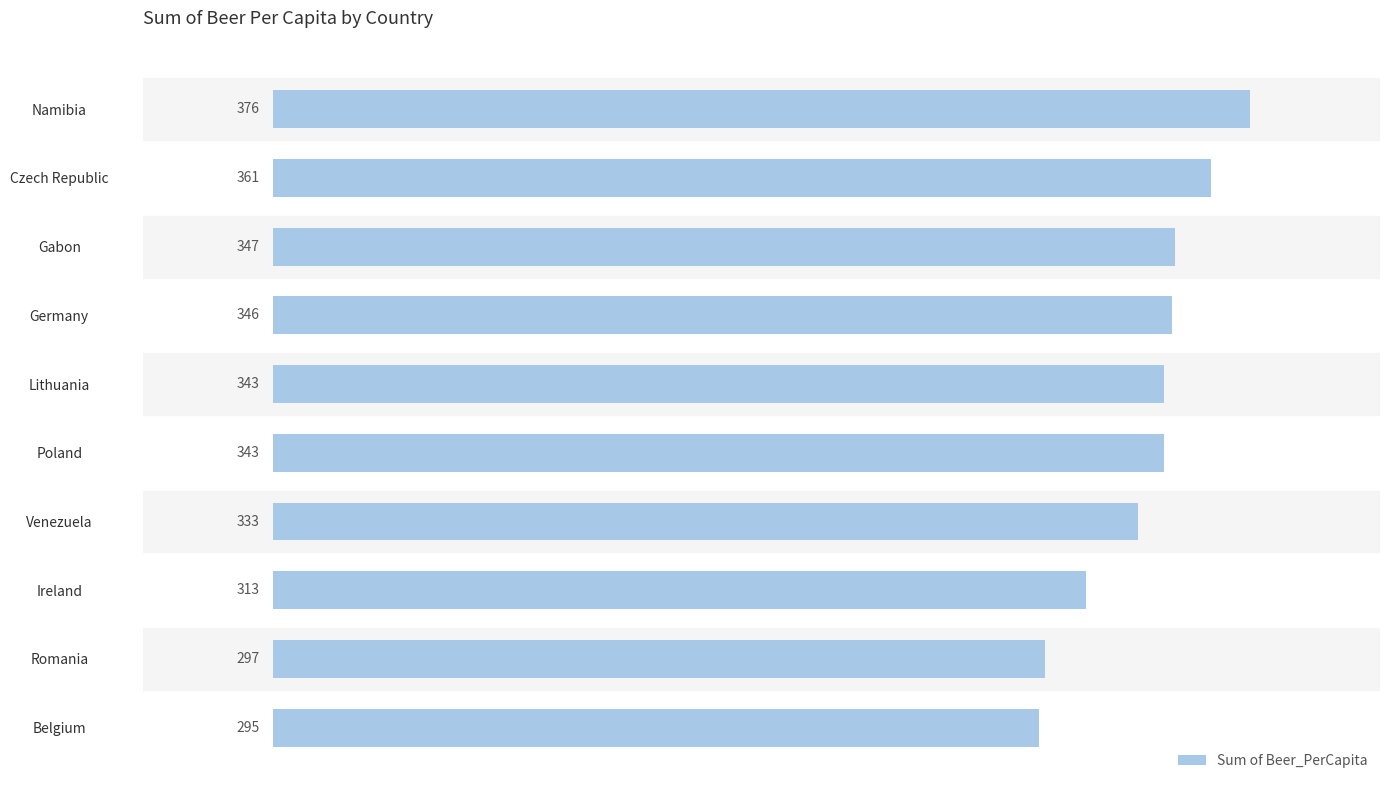

At which label is the value closest to 335?

Venezuela